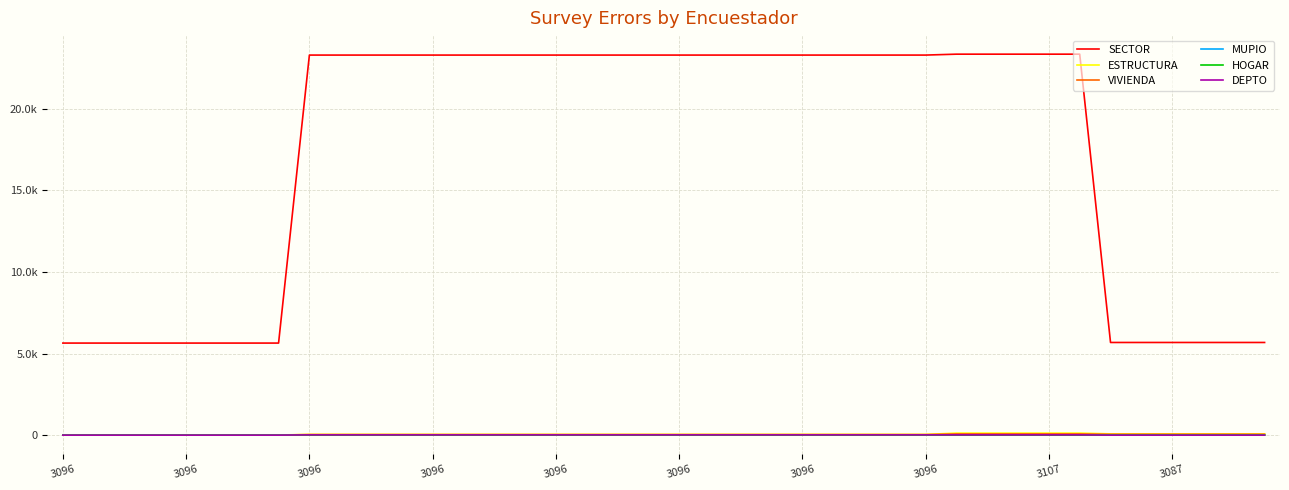

What are all the series names shown in the legend?

SECTOR, ESTRUCTURA, VIVIENDA, MUPIO, HOGAR, DEPTO